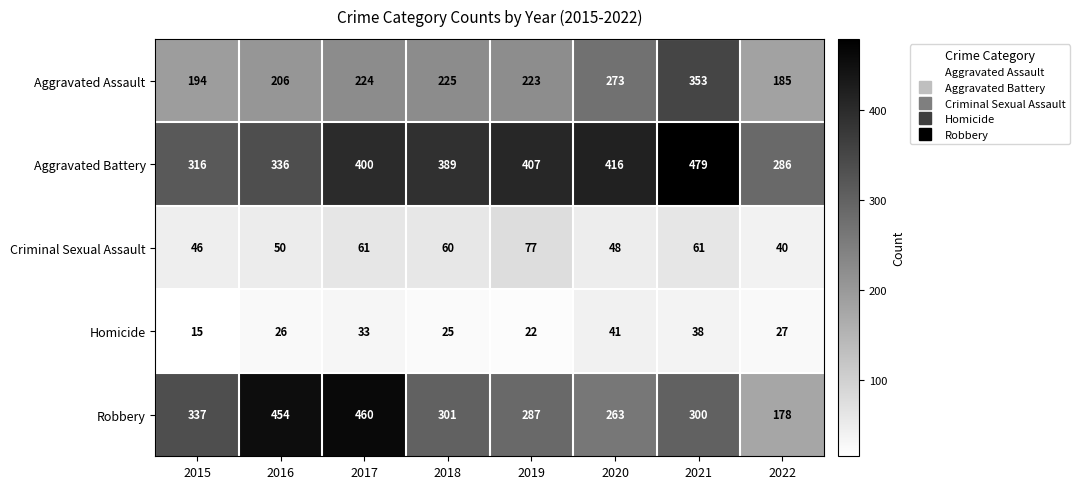

What is the sum of all Criminal Sexual Assault values?

443